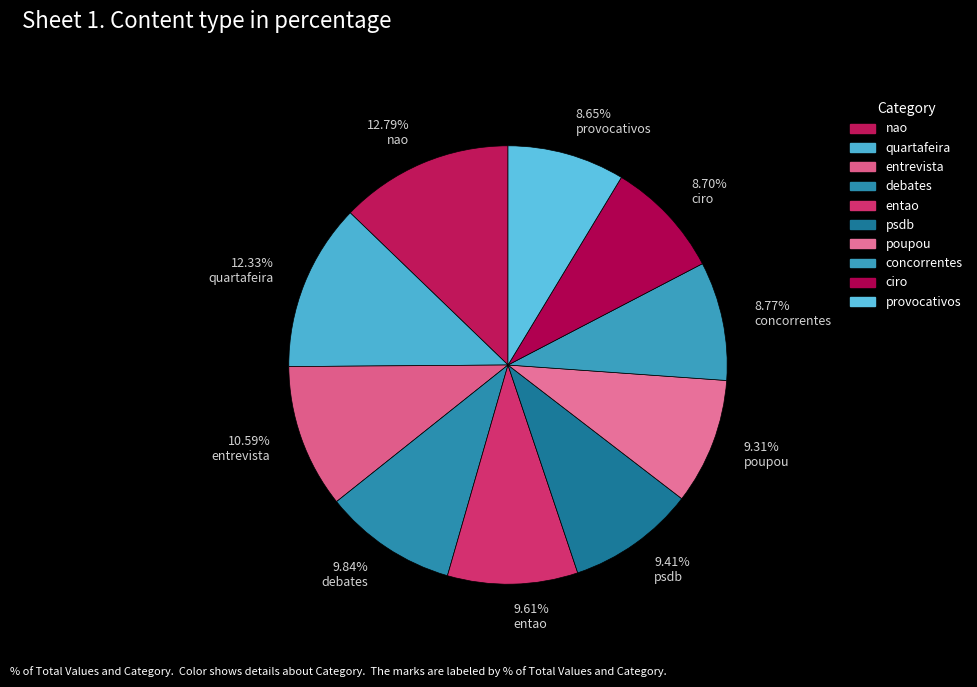

True or false: concorrentes accounts for 21% of the total.

False